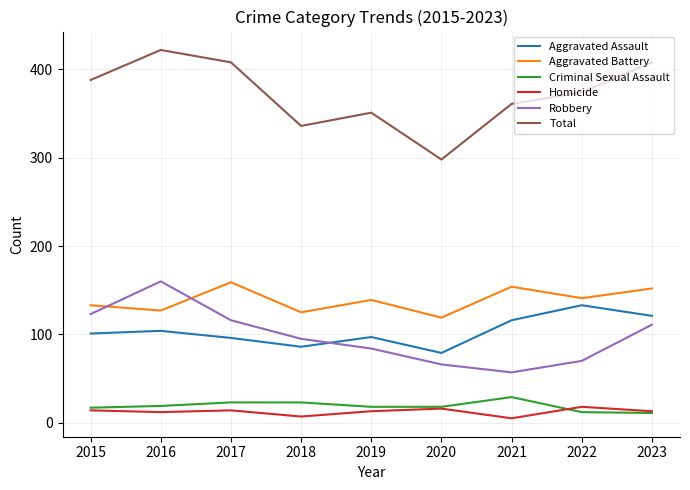

Is it true that Homicide equals 18 at 2022?

True